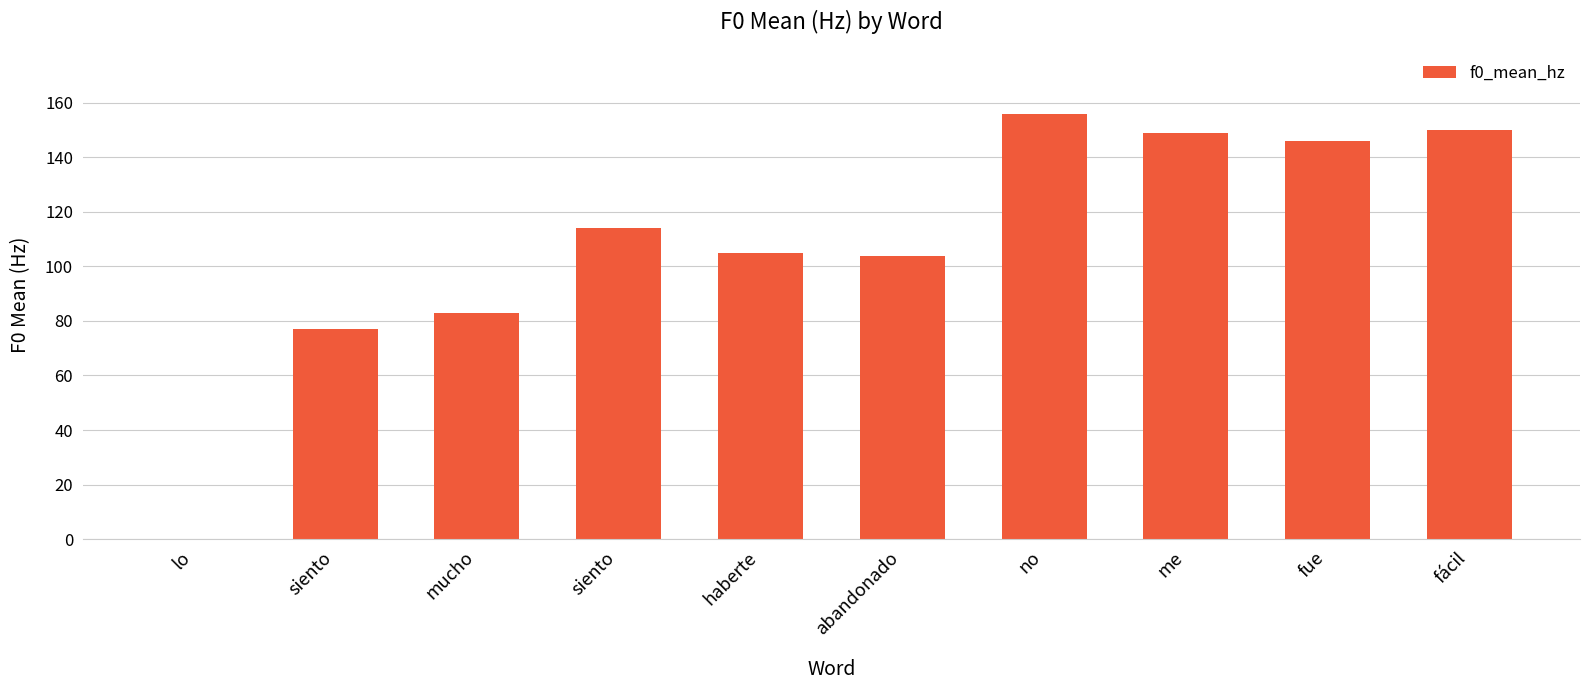

Are the bars horizontal?

No